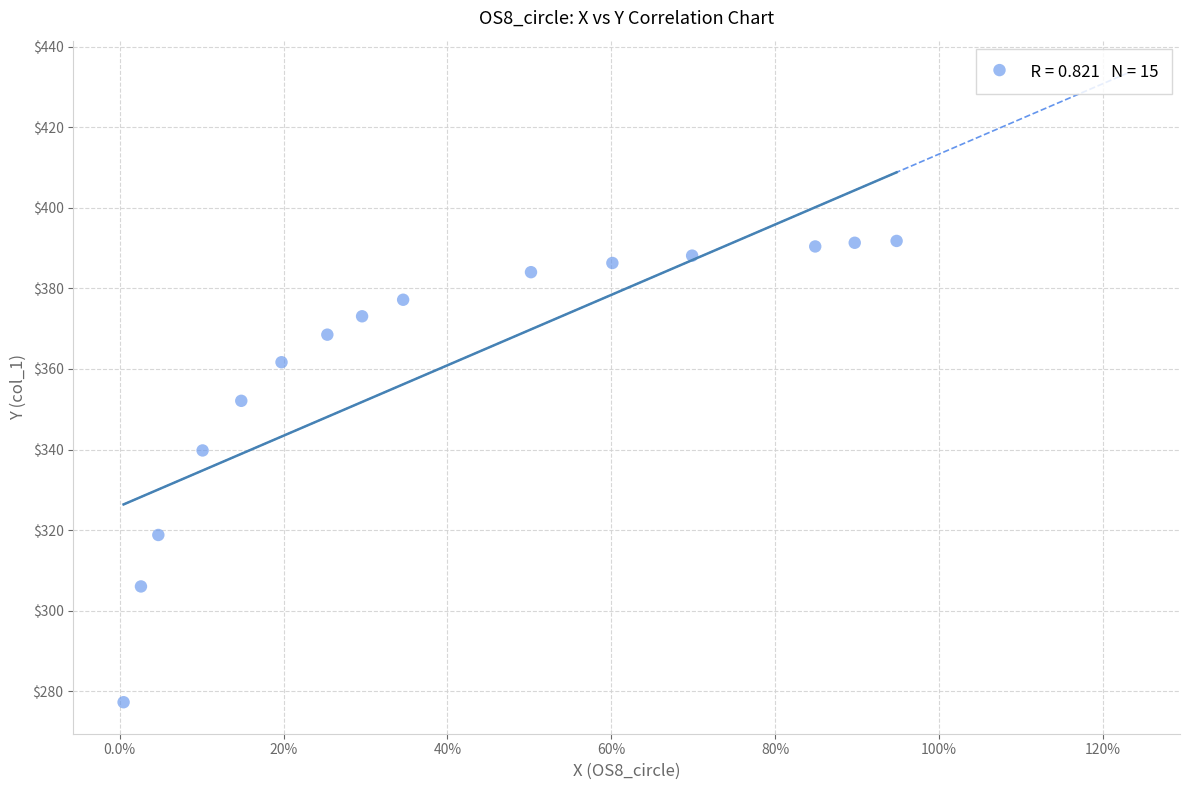

What Y value in the scatter plot is closest to 334?

339.8